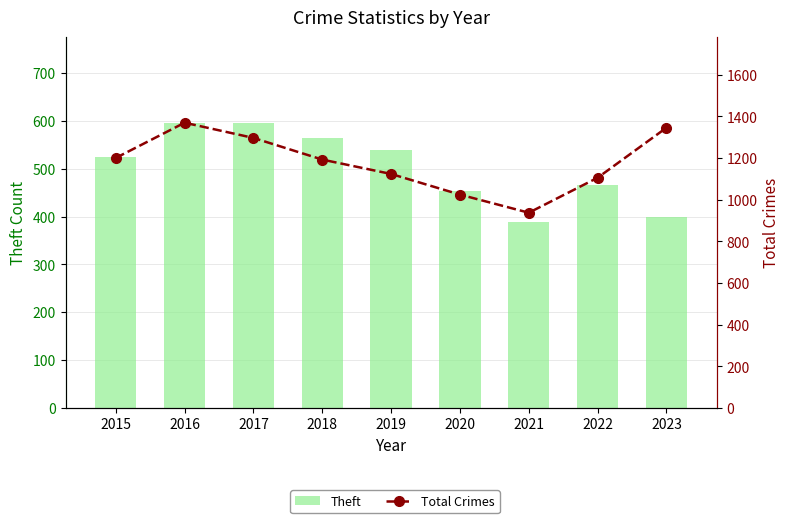

List the series in order of their peak value, highest first.

Total Crimes, Theft